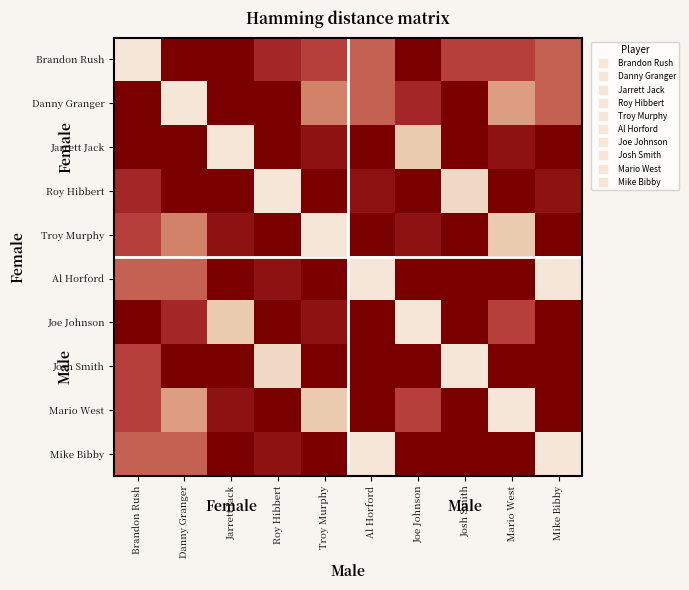

How many data points does each series have?

10